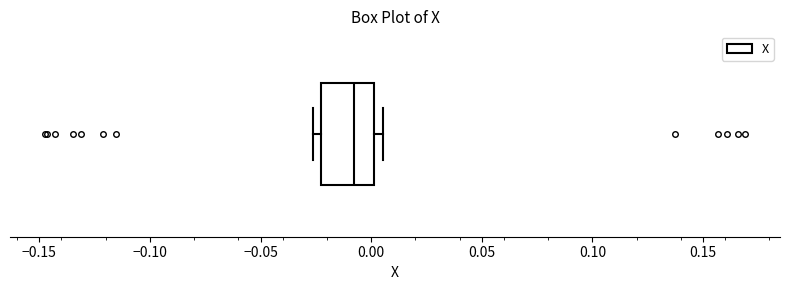

Read this box plot against the x-axis: the position of the median line, the range covered by the box, and the ends of both whiskers. The values are not printed on the chart, so give them approximately, as read against the axis.

median -0.010, box -0.025 to 0.000, whiskers -0.025 (just left of the box's left edge) to 0.005